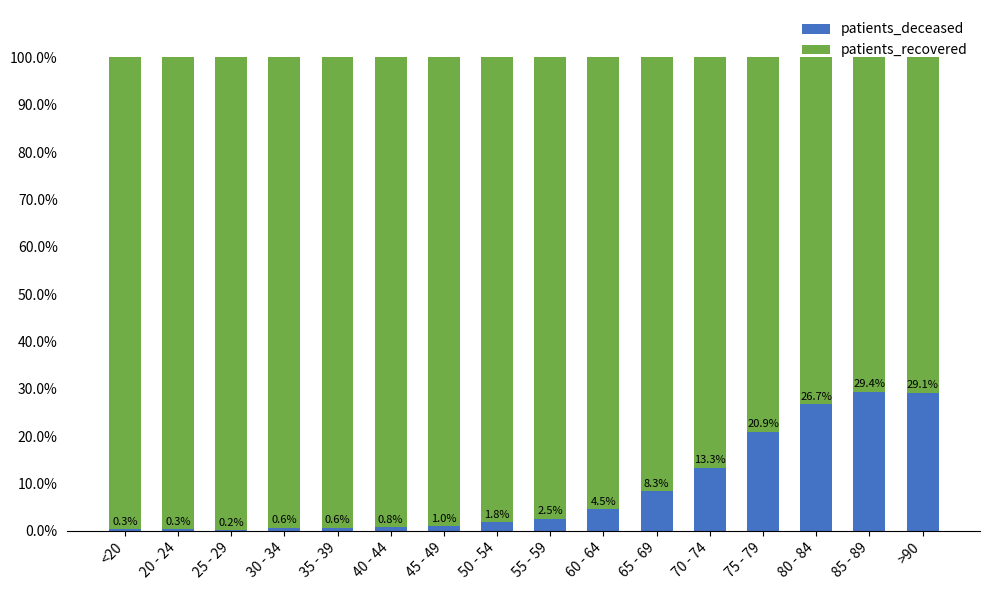

What is the sum of the patients_deceased values at 70 - 74 and 55 - 59?

15.8